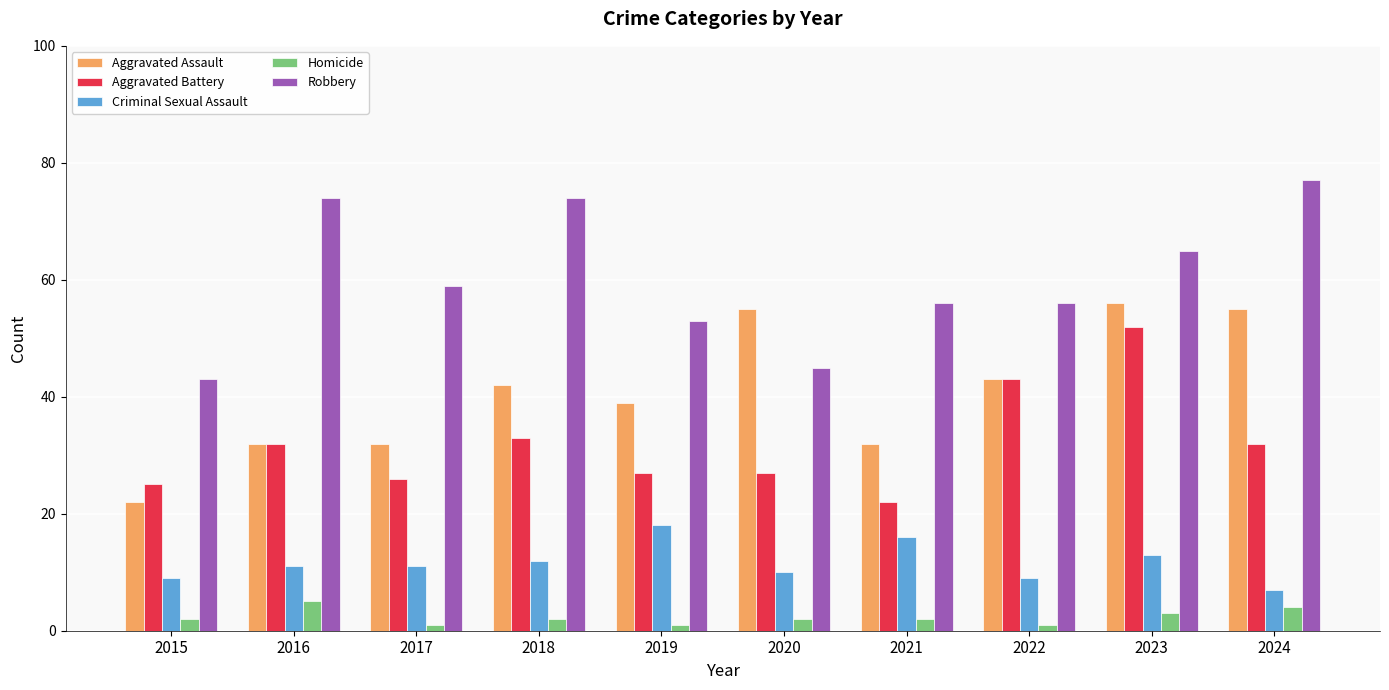

Which series changed the most between 2016 and 2017?

Robbery